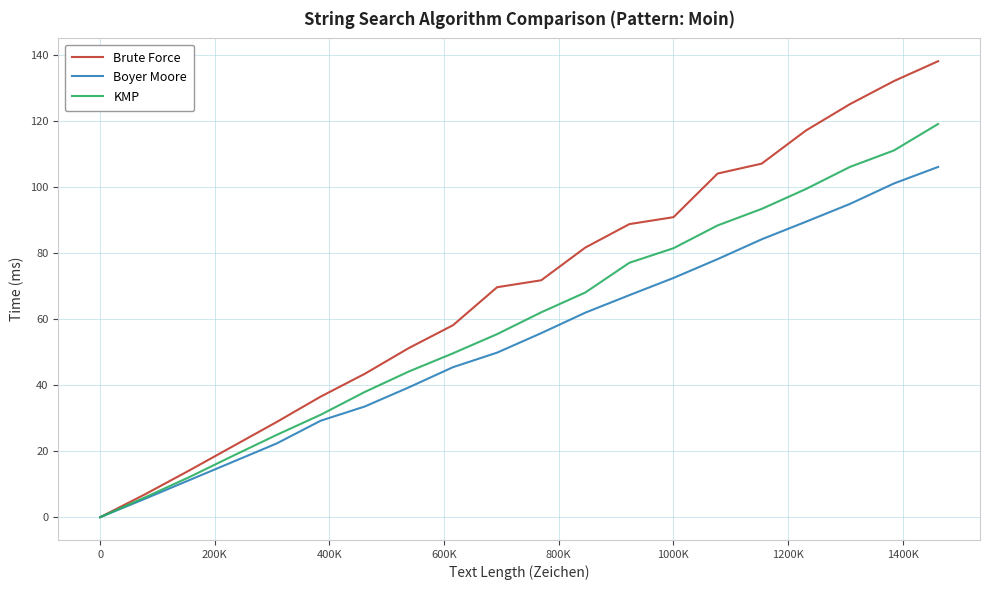

What is the maximum value shown in the chart?

138.0